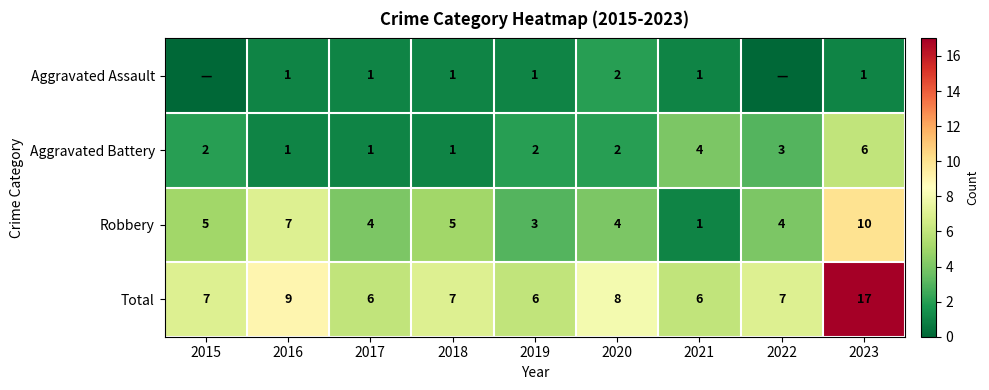

Which category has the highest value in the Robbery series?

2023